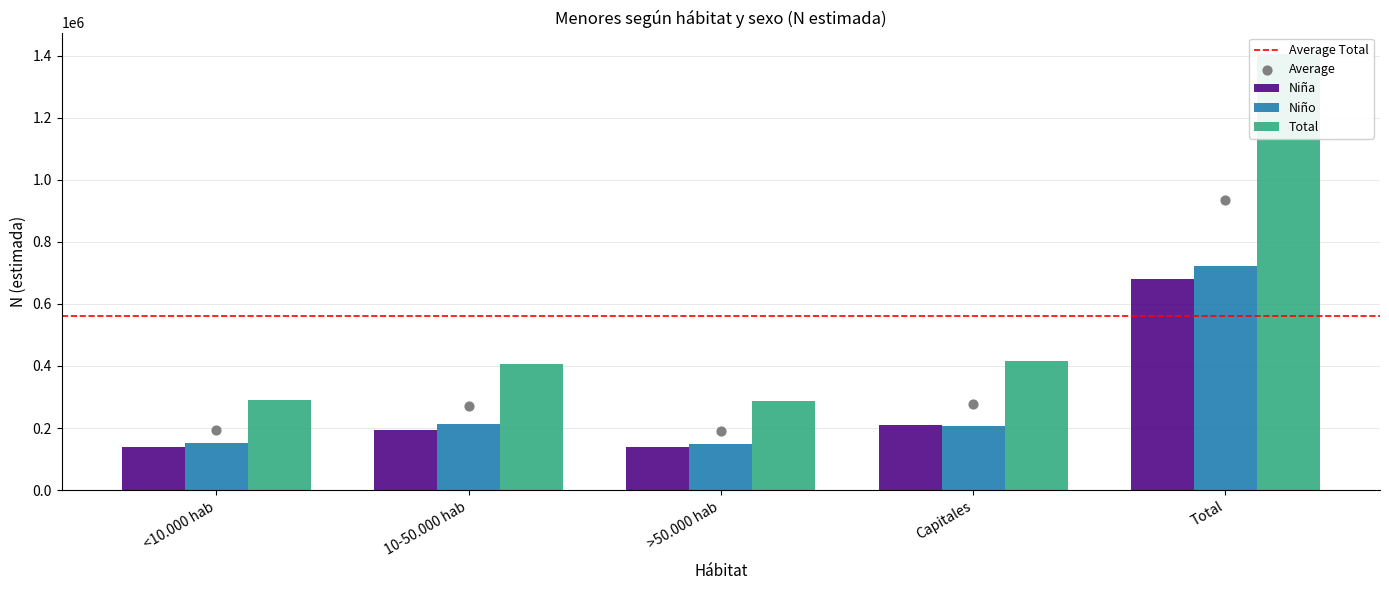

What is the total value across all series at >50.000 hab?

574948